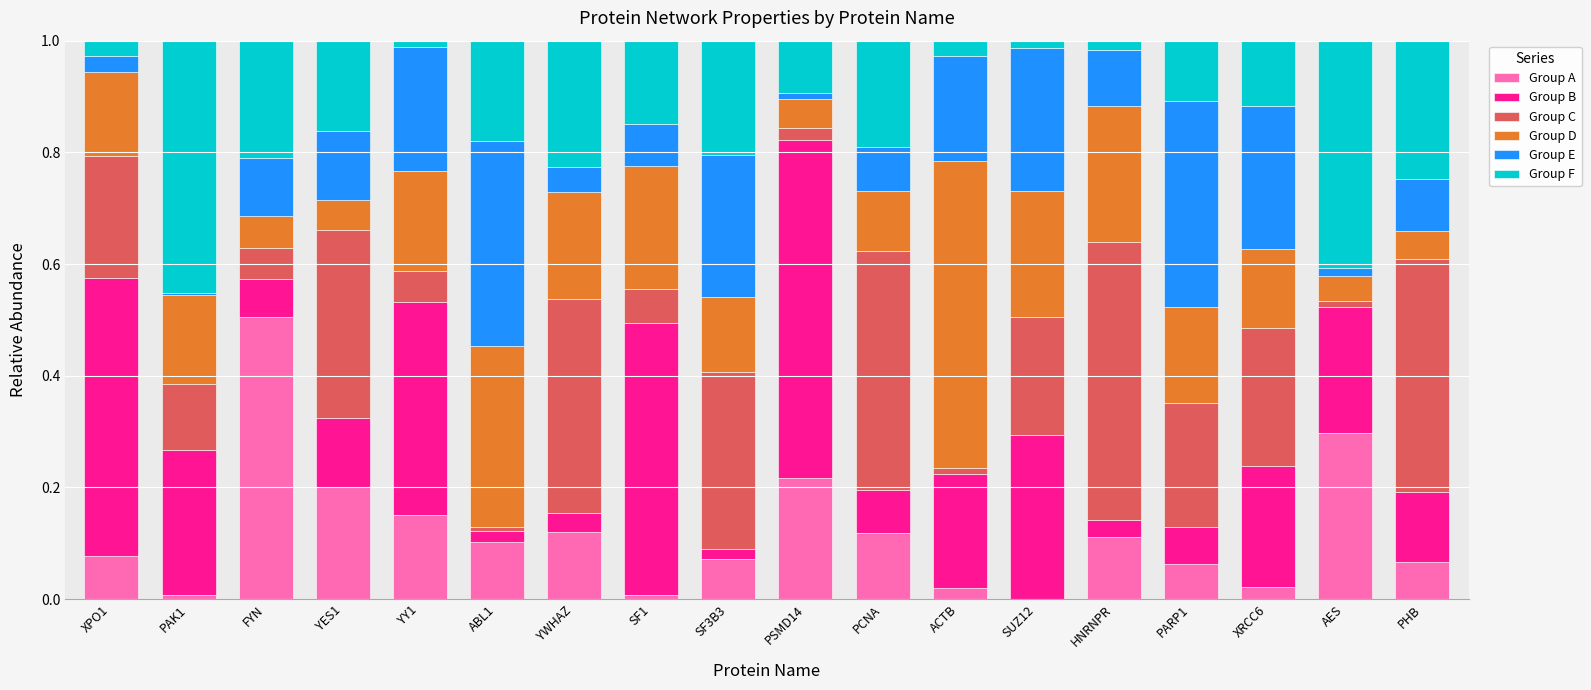

The value of Group A at YES1 is 0.1. True or false?

False